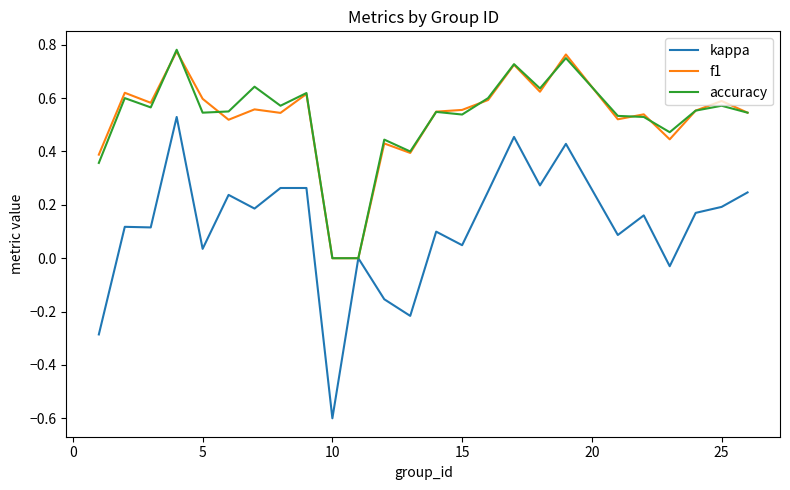

Which series has the widest spread of values?

kappa